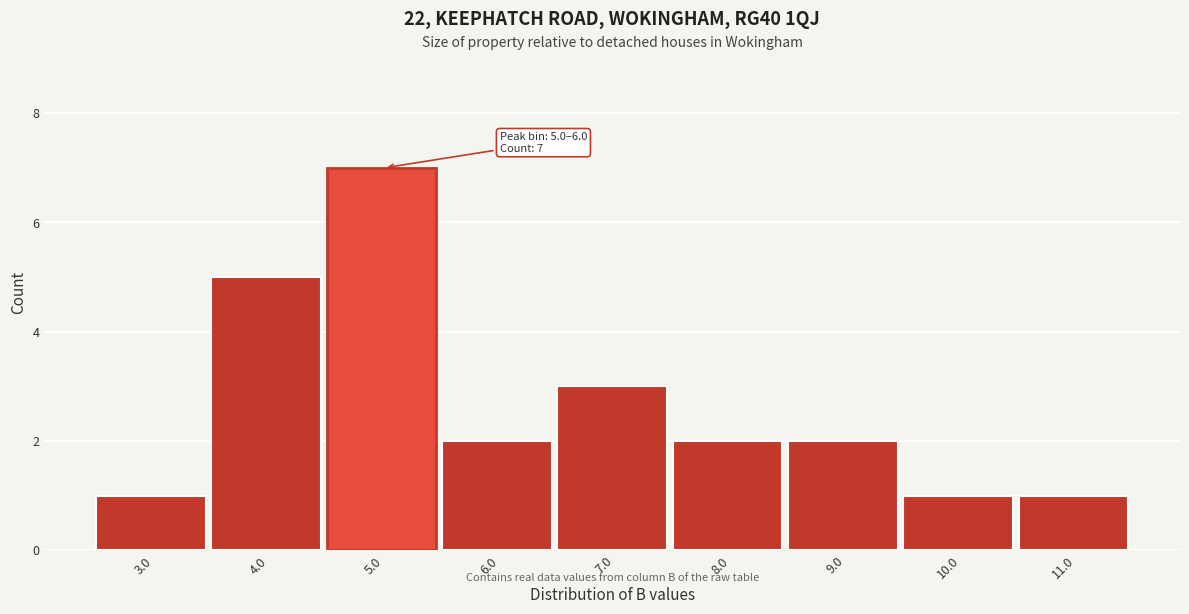

Reading left to right, list all the values displayed in this chart.

3.0=1	4.0=5	5.0=7	6.0=2	7.0=3	8.0=2	9.0=2	10.0=1	11.0=1